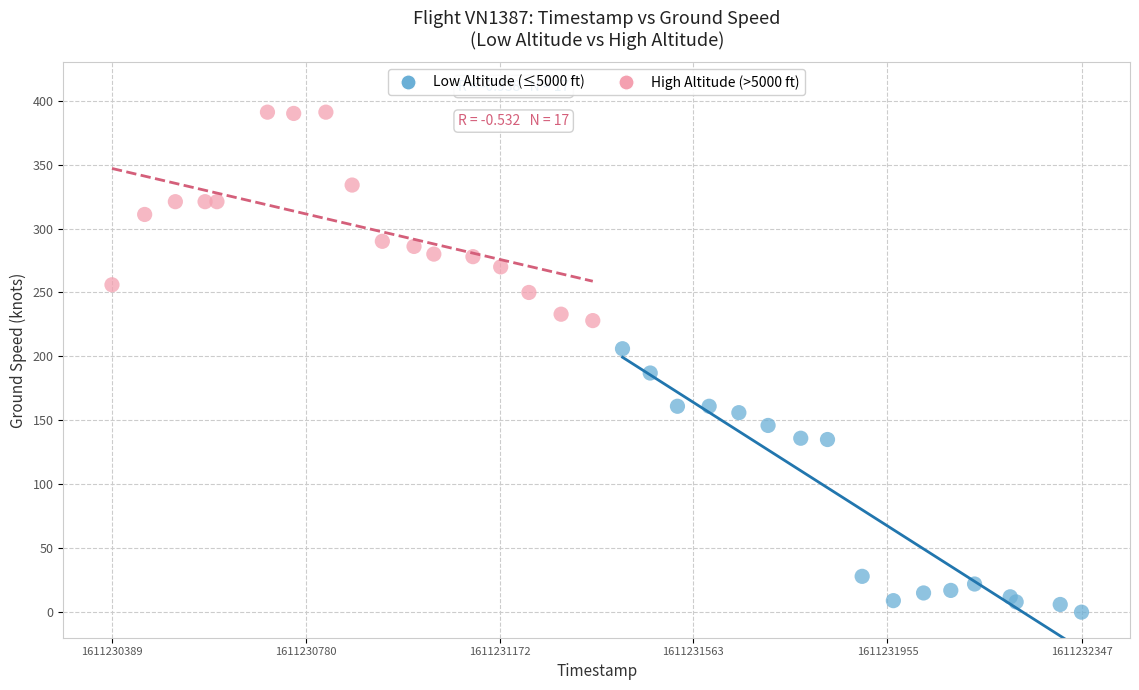

Which series has the largest Y range (max minus min)?

Low Altitude (≤5000 ft)